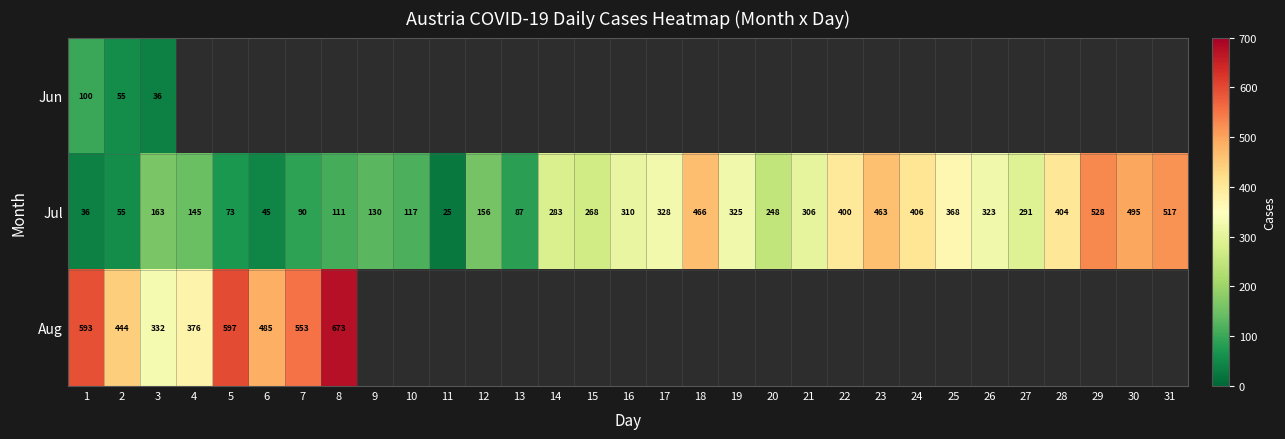

At 3, list the series in order from smallest to largest.

Jun, Jul, Aug